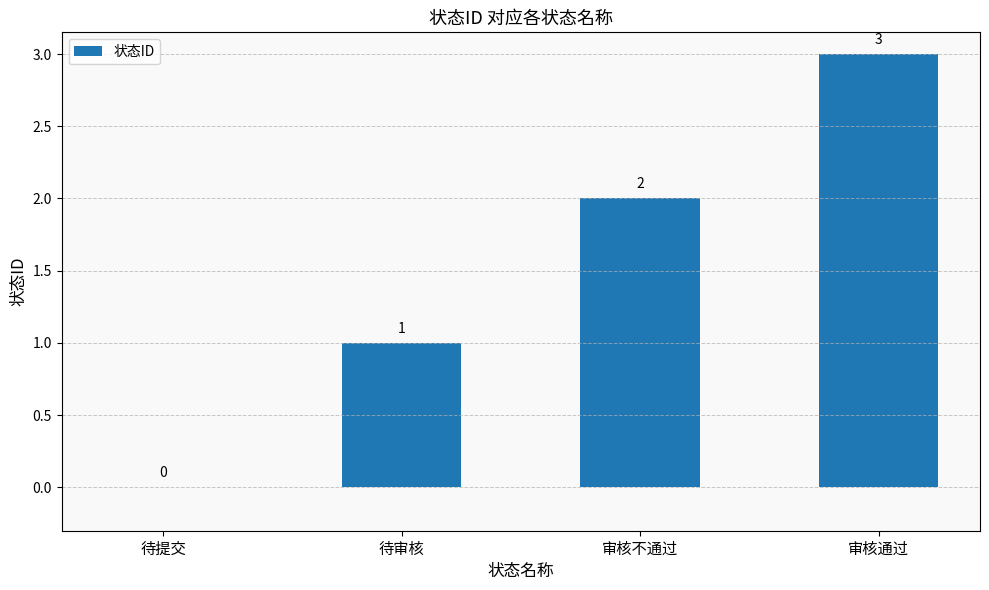

Where is the data nearest to the value 1?

待审核